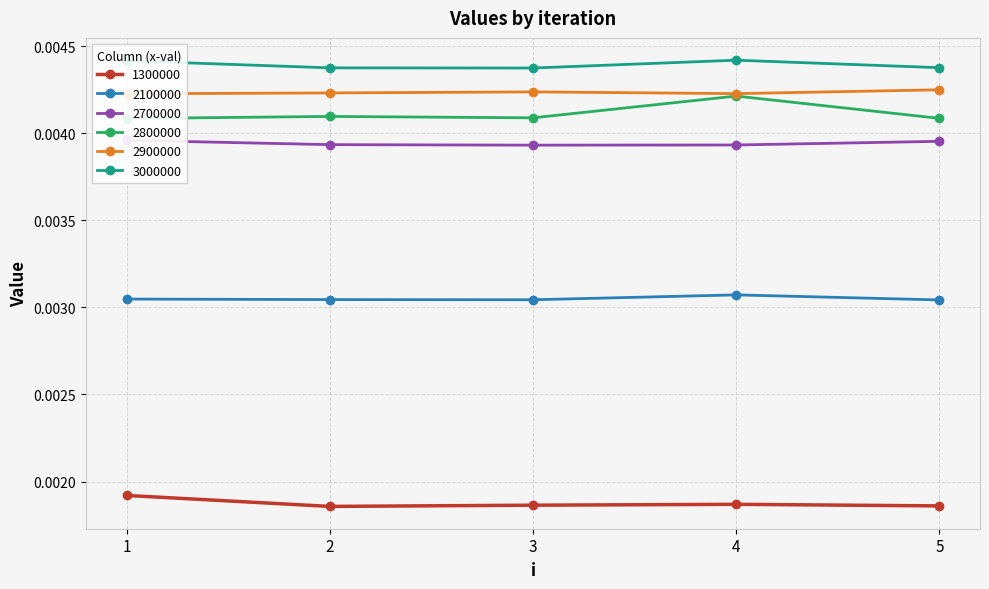

The value of 2900000 at 5 is 0.0. True or false?

False